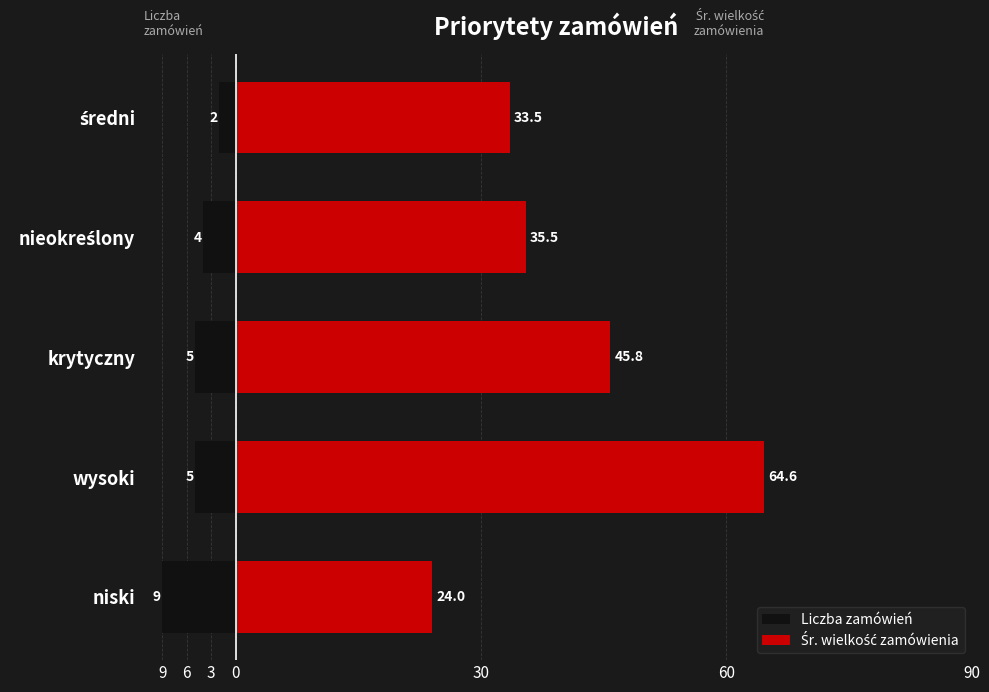

How many bars are there in each group?

2